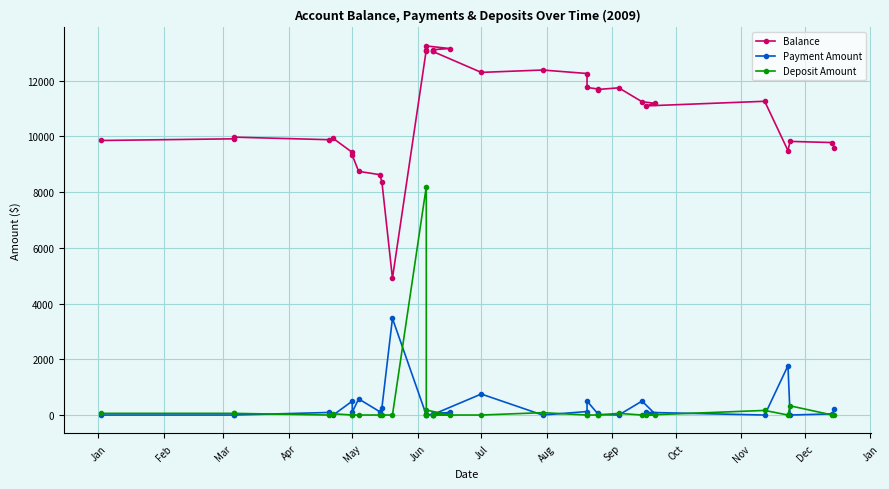

True or false: Payment Amount and Balance cross at least once.

False